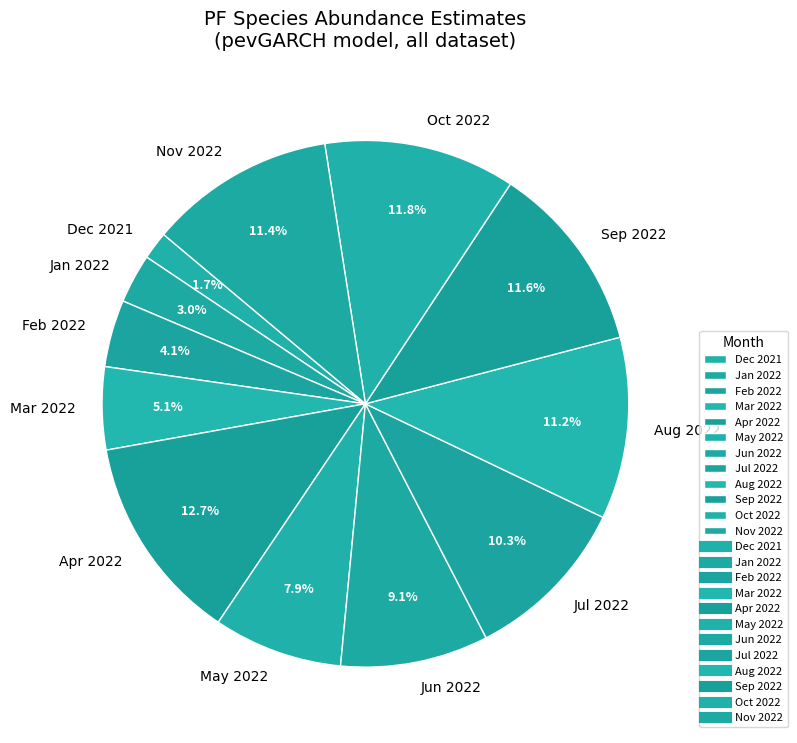

Is Mar 2022 the majority of the pie?

No